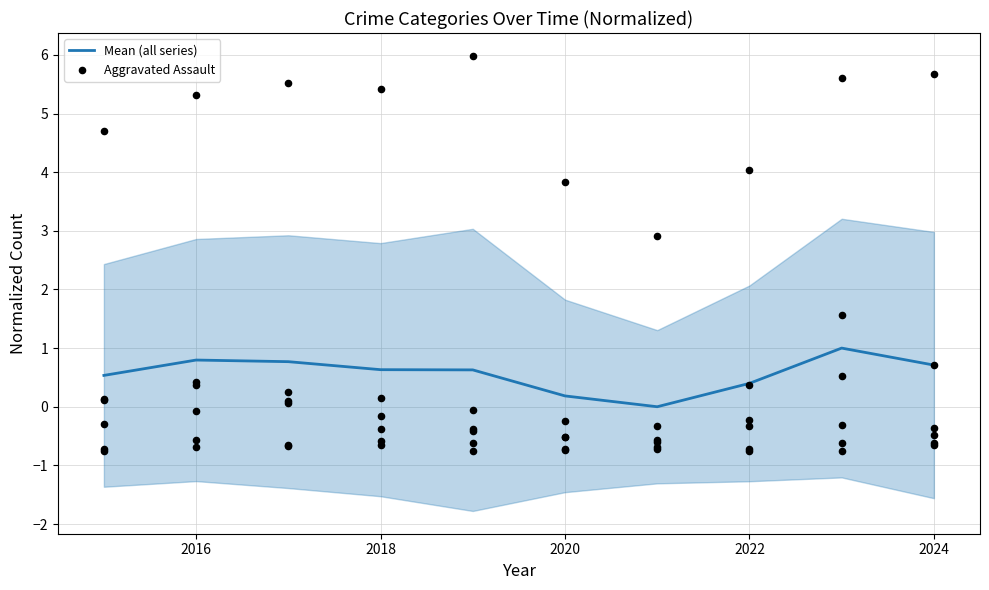

True or false: Mean (all series) has a value of 0.6 at 2018.

True